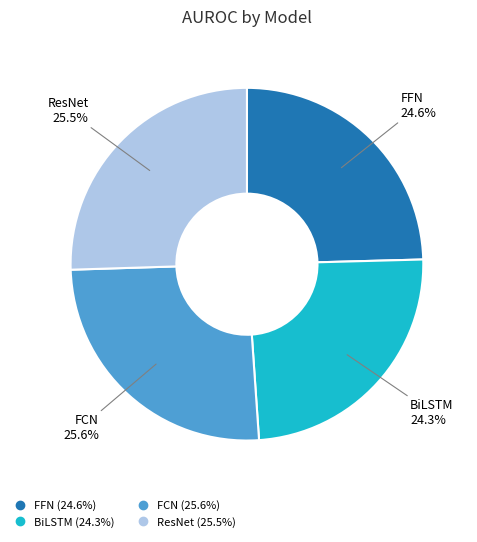

Which has a higher value, BiLSTM or ResNet?

ResNet